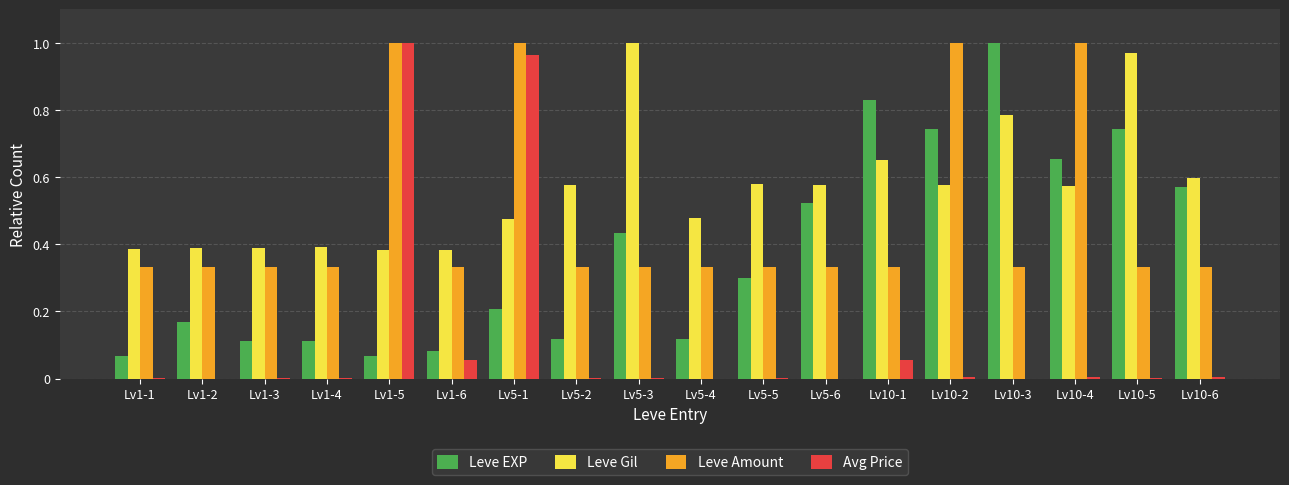

What is the sum of all Leve Gil values?

10.2